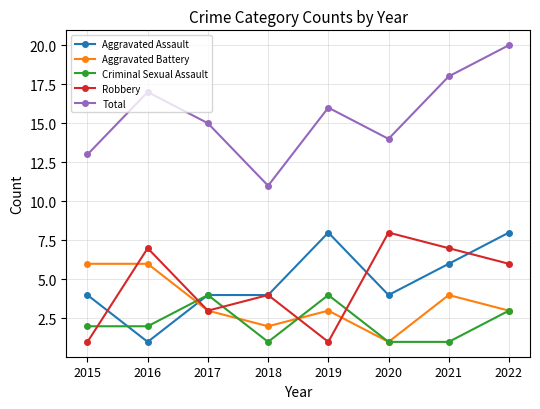

What is the difference between the highest and lowest values at 2015?

12